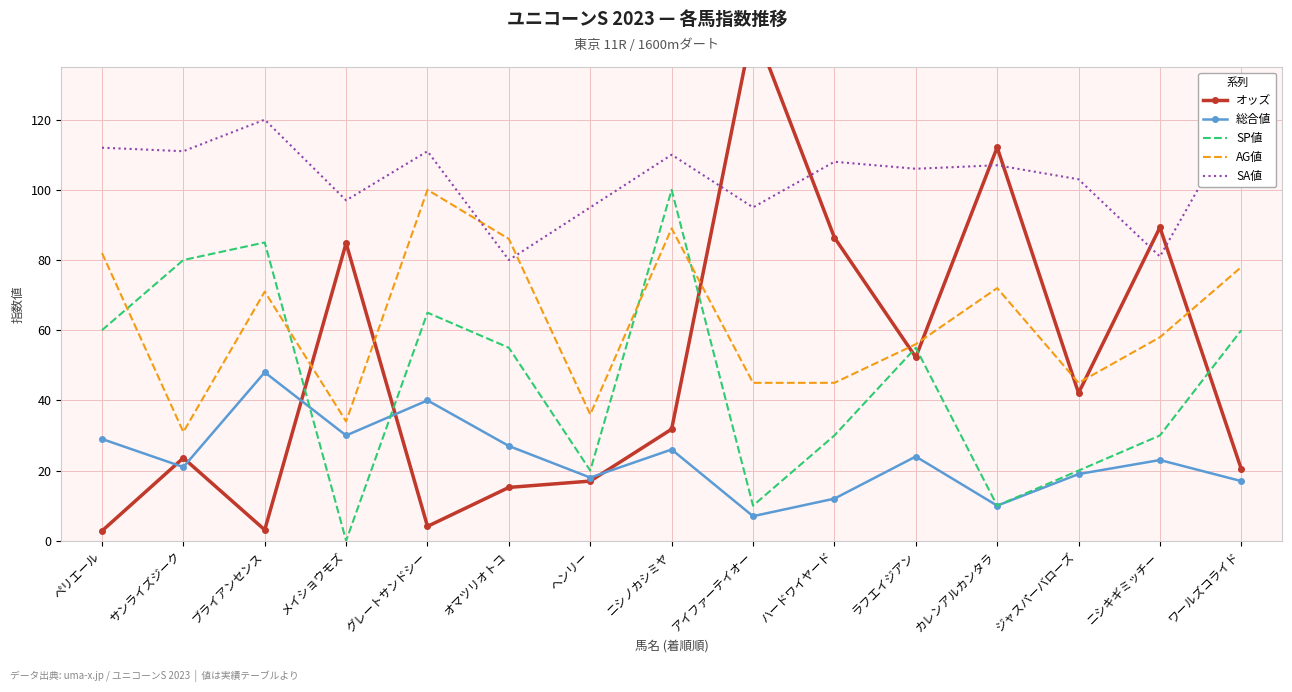

What is the spread (max minus min) of values at ジャスパーバローズ?

84.0